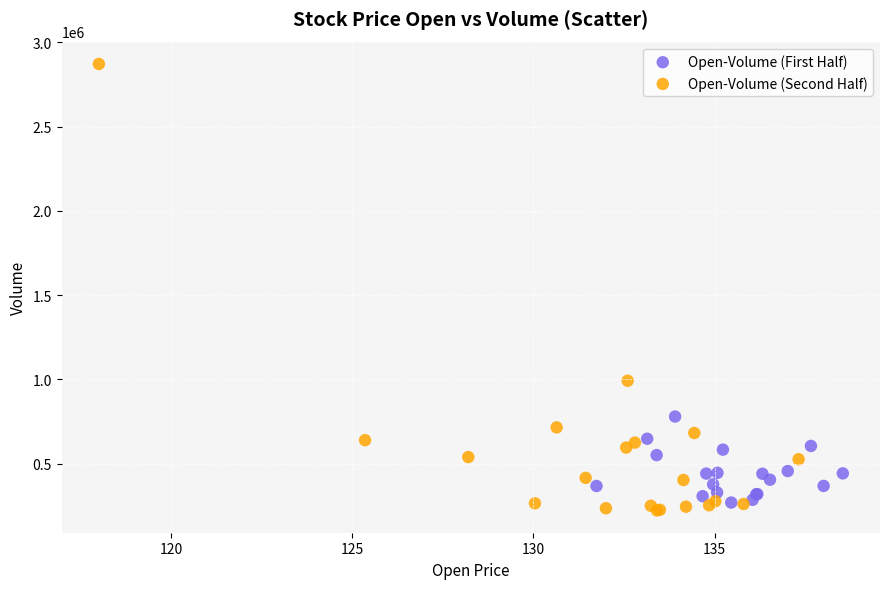

Which series has the widest spread of Y values?

Open-Volume (Second Half)